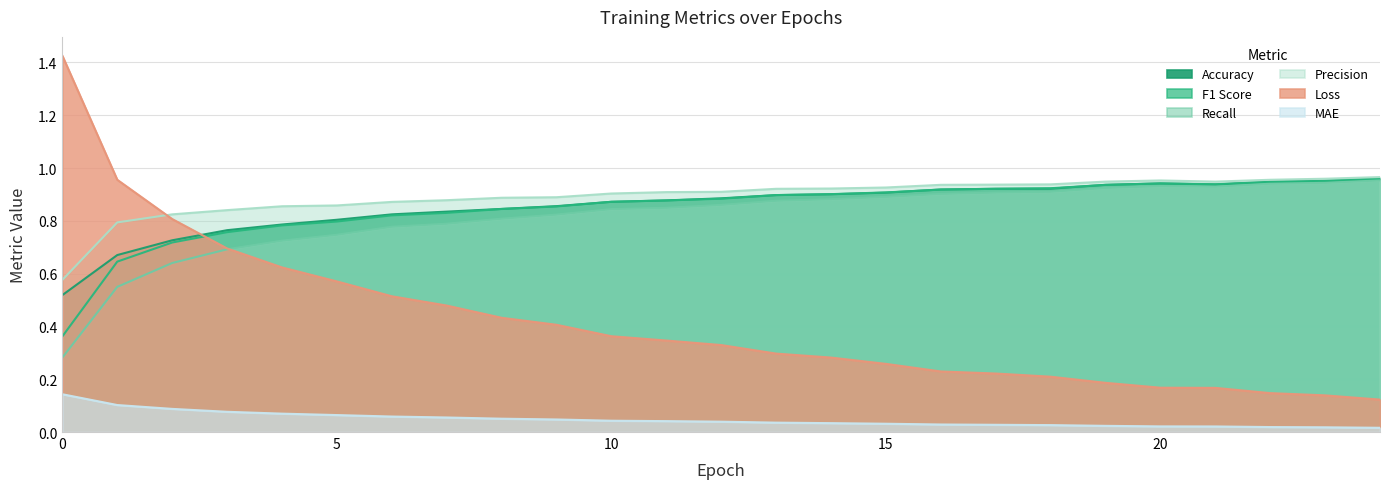

True or false: acc and loss cross at least once.

True